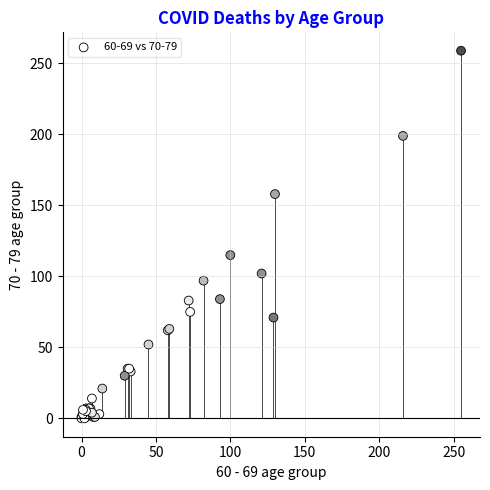

What Y value in the scatter plot is closest to 129?

115